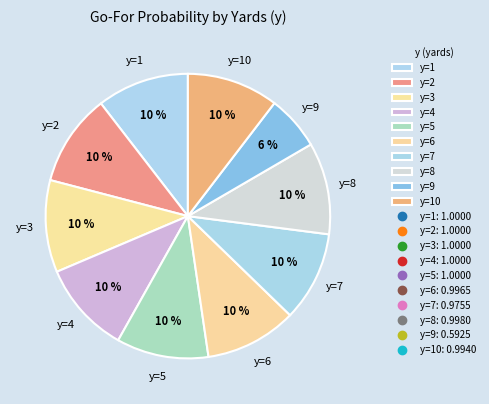

Is the sum of y=1 and y=3 greater than half?

No